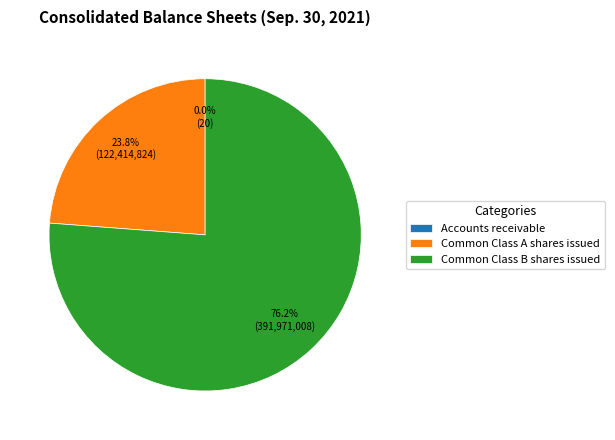

Is there a majority slice in this chart?

Yes